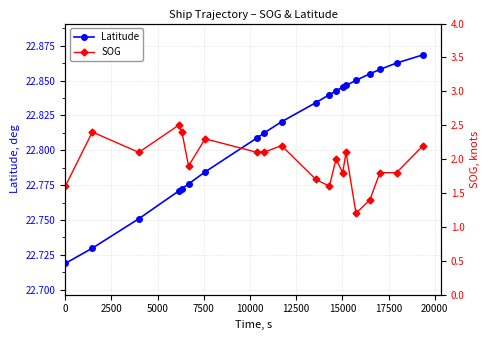

Reading right to left, list all the values displayed in this chart.

Latitude: 22.9	22.9	22.9	22.9	22.9	22.8	22.8	22.8	22.8	22.8	22.8	22.8	22.8	22.8	22.8	22.8	22.8	22.8	22.7	22.7
SOG: 2.2	1.8	1.8	1.4	1.2	2.1	1.8	2.0	1.6	1.7	2.2	2.1	2.1	2.3	1.9	2.4	2.5	2.1	2.4	1.6